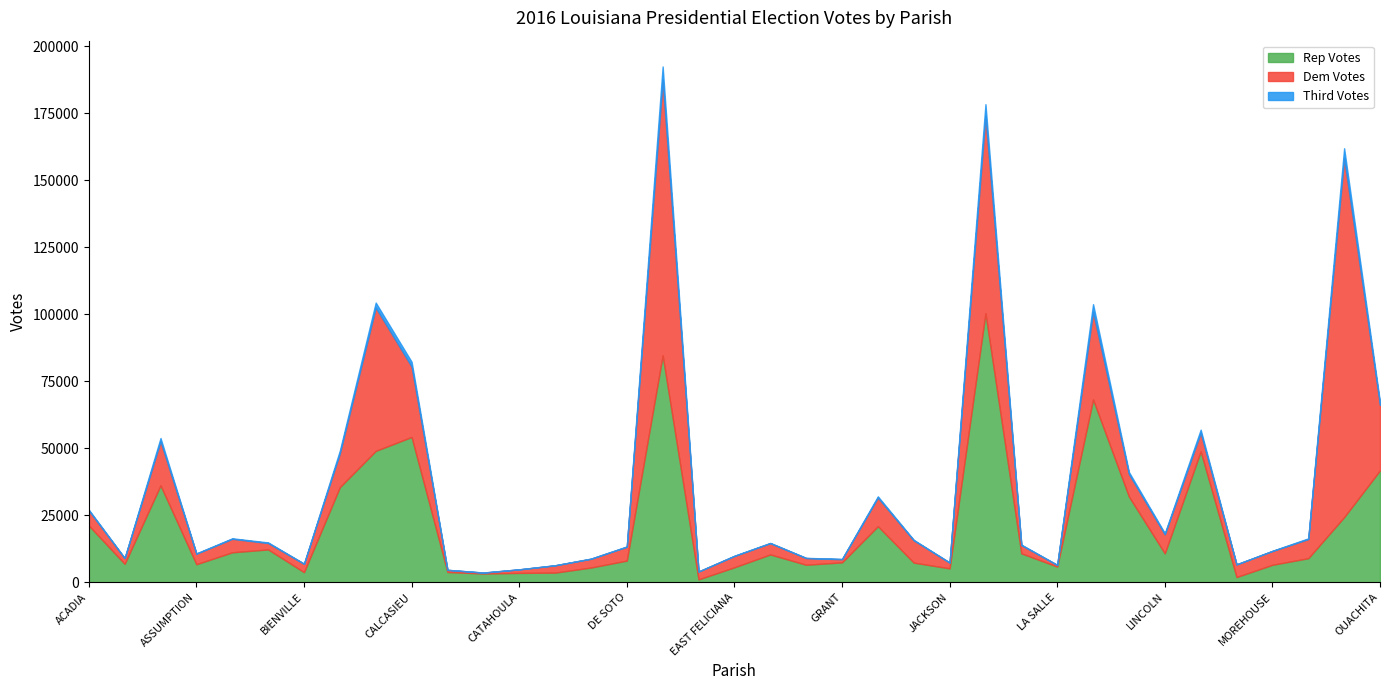

Where is Third Votes nearest to the value 2487?

LAFAYETTE